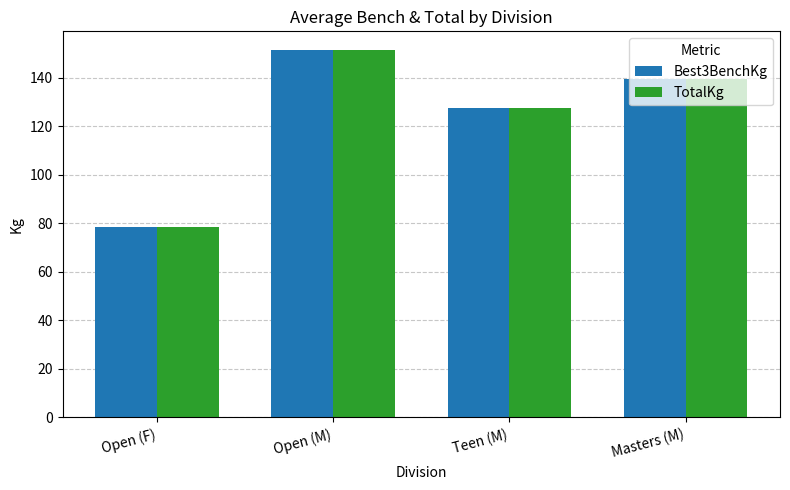

At which label does Best3BenchKg reach its minimum?

Open (F)